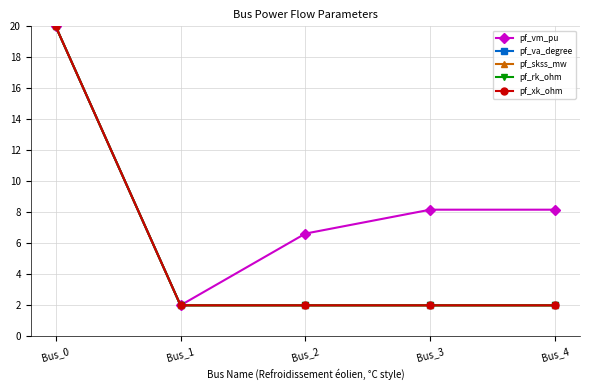

True or false: pf_skss_mw and pf_va_degree intersect in this chart.

False